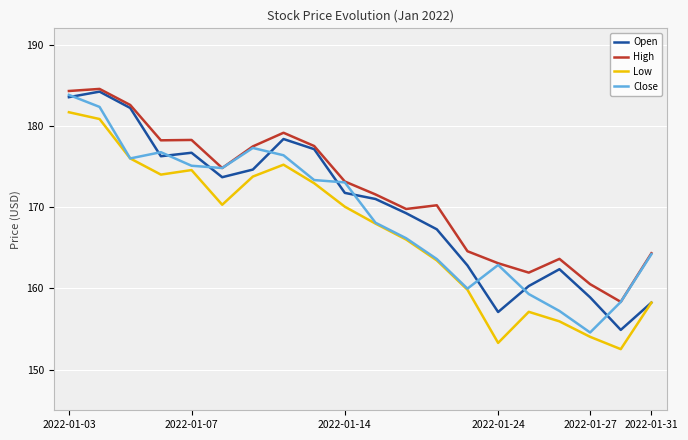

True or false: Close has a value of 159.3 at 15.

True